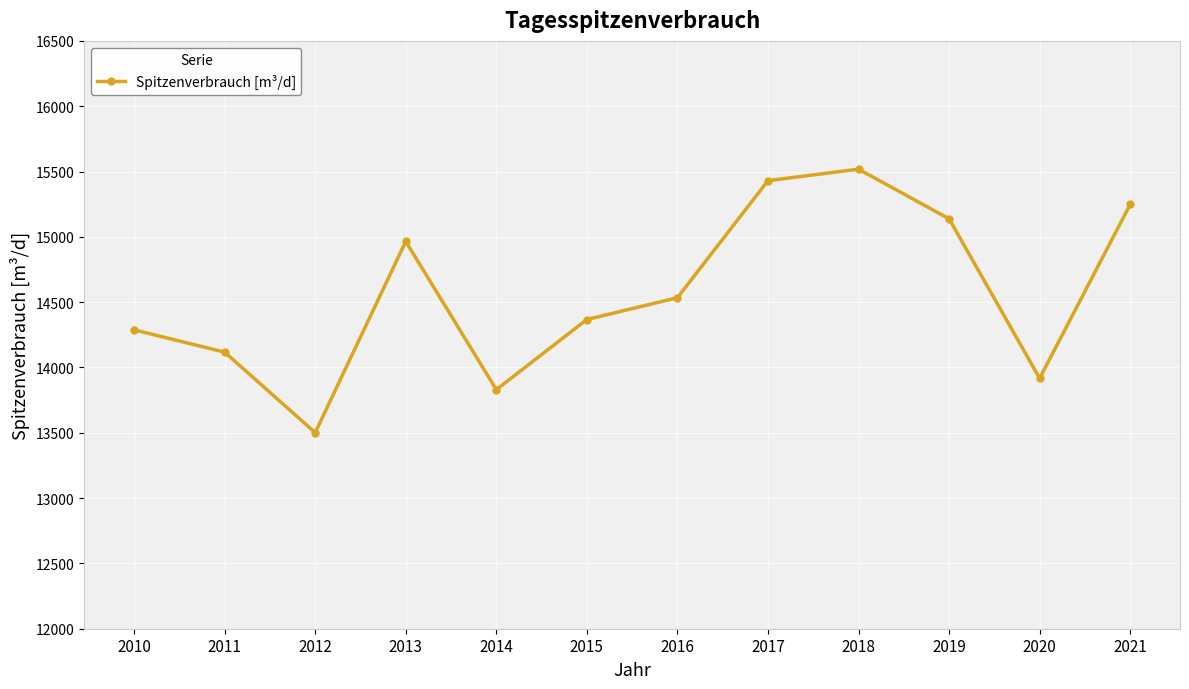

Is it true that the value at 2019 is 3198?

False